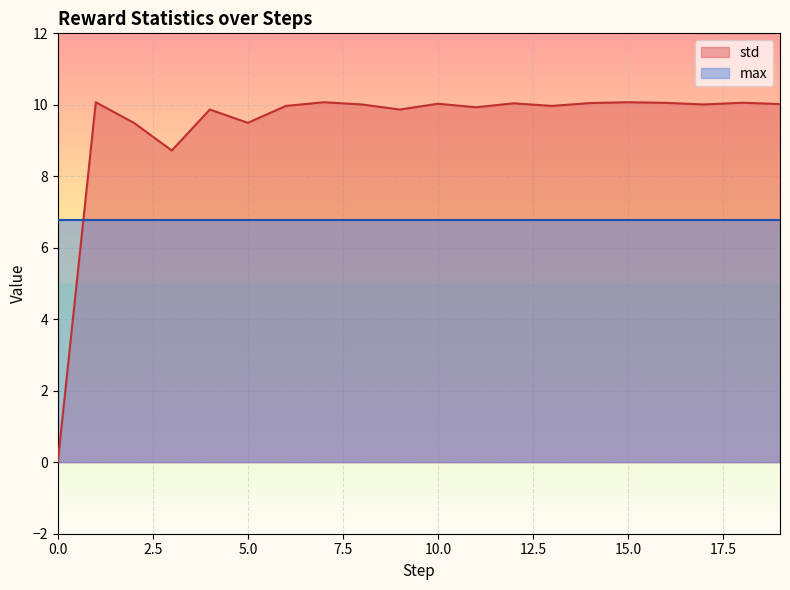

Does the chart display data point markers on the line(s)?

No